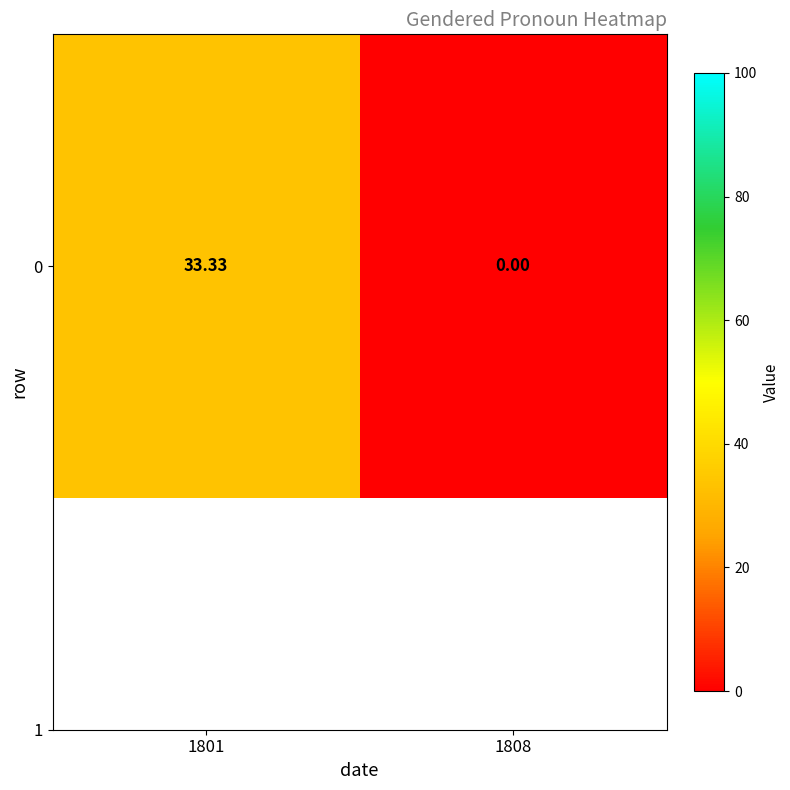

Count the number of categories in the chart.

2